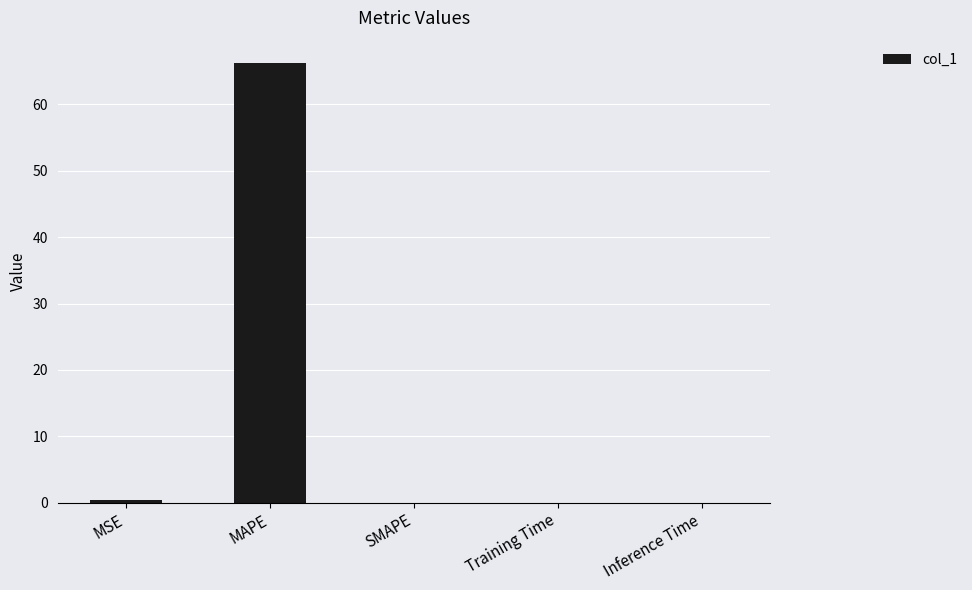

What is the average value?

13.3